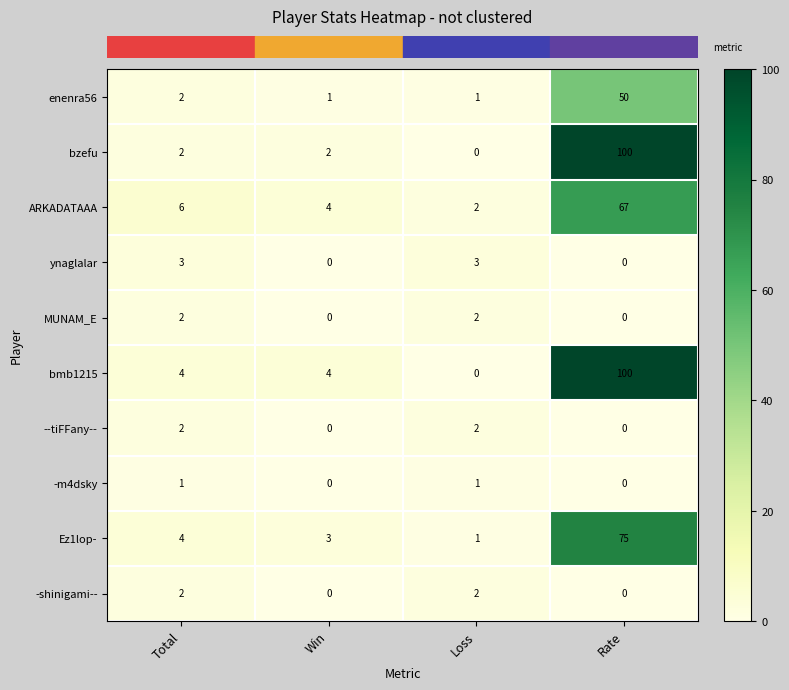

True or false: -shinigami-- has a value of 1 at Rate.

False